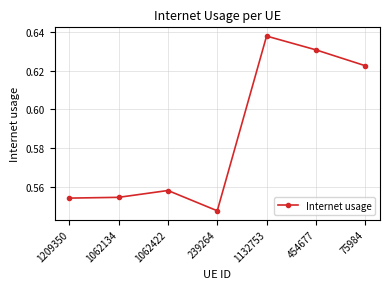

Which category has the highest value across all series?

1132753